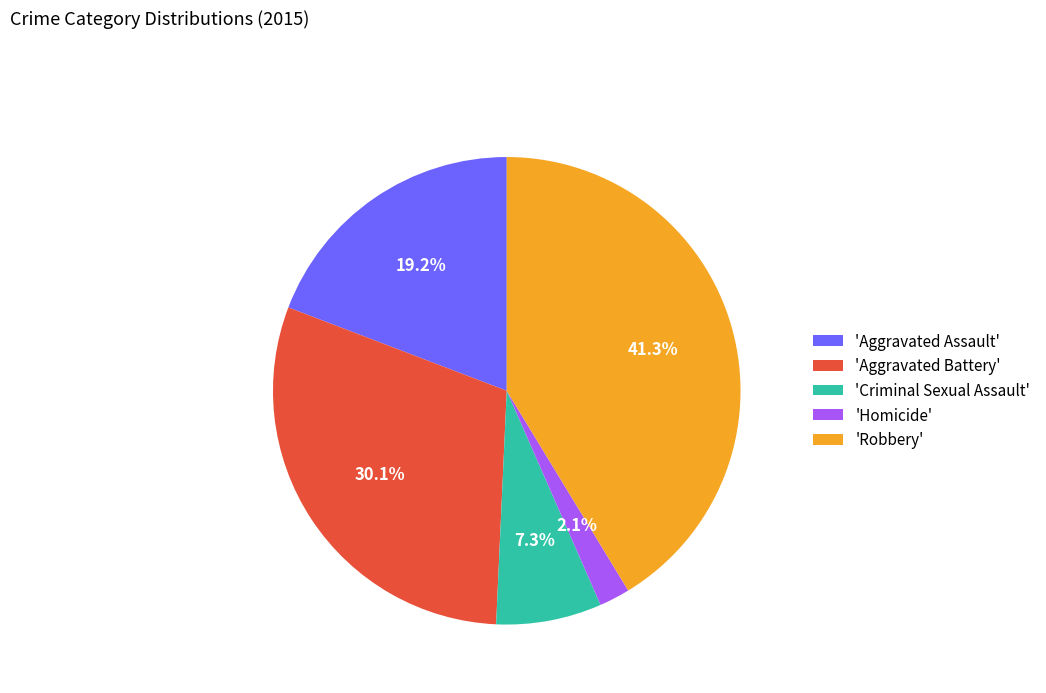

Rank the categories by value from lowest to highest.

'Homicide', 'Criminal Sexual Assault', 'Aggravated Assault', 'Aggravated Battery', 'Robbery'